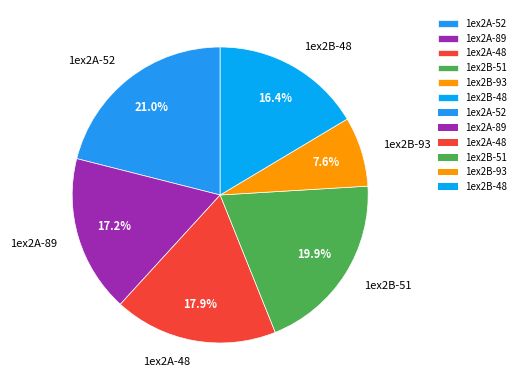

Is there a majority slice in this chart?

No